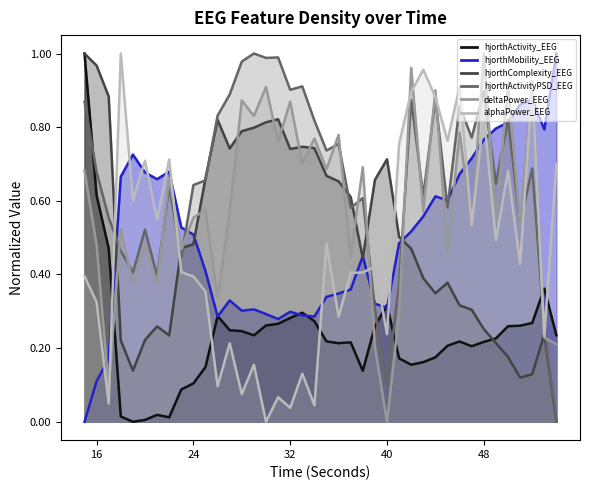

Reading left to right, extract all data points from this chart.

hjorthActivity_EEG: 1.0	0.6	0.5	0.0	0.0	0.0	0.0	0.0	0.1	0.1	0.1	0.3	0.2	0.2	0.2	0.3	0.3	0.3	0.3	0.3	0.2	0.2	0.2	0.1	0.3	0.3	0.2	0.2	0.2	0.2	0.2	0.2	0.2	0.2	0.2	0.3	0.3	0.3	0.4	0.2
hjorthMobility_EEG: 0.0	0.1	0.2	0.7	0.7	0.7	0.7	0.7	0.5	0.5	0.4	0.3	0.3	0.3	0.3	0.3	0.3	0.3	0.3	0.3	0.3	0.3	0.4	0.5	0.3	0.3	0.5	0.5	0.6	0.6	0.6	0.7	0.7	0.8	0.8	0.8	0.9	0.9	0.8	1.0
hjorthComplexity_EEG: 1.0	1.0	0.9	0.2	0.1	0.2	0.3	0.2	0.5	0.5	0.7	0.8	0.7	0.8	0.8	0.8	0.8	0.7	0.7	0.7	0.7	0.7	0.6	0.4	0.7	0.7	0.5	0.5	0.4	0.3	0.4	0.3	0.3	0.3	0.2	0.2	0.1	0.1	0.2	0.0
hjorthActivityPSD_EEG: 0.9	0.7	0.6	0.5	0.4	0.5	0.4	0.6	0.4	0.6	0.7	0.8	0.9	1.0	1.0	1.0	1.0	0.9	0.9	0.8	0.7	0.8	0.6	0.6	0.3	0.1	0.4	0.9	0.6	0.9	0.6	0.9	0.8	0.9	0.6	0.8	0.5	0.7	0.3	0.0
deltaPower_EEG: 0.7	0.5	0.1	0.5	0.4	0.5	0.4	0.7	0.5	0.6	0.6	0.3	0.6	0.9	0.8	0.9	0.8	0.9	0.7	0.8	0.7	0.8	0.4	0.7	0.2	0.0	0.3	1.0	0.6	0.9	0.5	0.8	0.5	1.0	0.5	0.9	0.5	0.9	0.2	0.2
alphaPower_EEG: 0.4	0.3	0.0	1.0	0.6	0.7	0.5	0.7	0.4	0.4	0.4	0.1	0.2	0.1	0.2	0.0	0.1	0.0	0.1	0.0	0.5	0.3	0.4	0.4	0.4	0.2	0.8	0.9	1.0	0.9	0.8	0.9	0.5	0.8	0.5	0.7	0.4	0.9	0.2	0.7